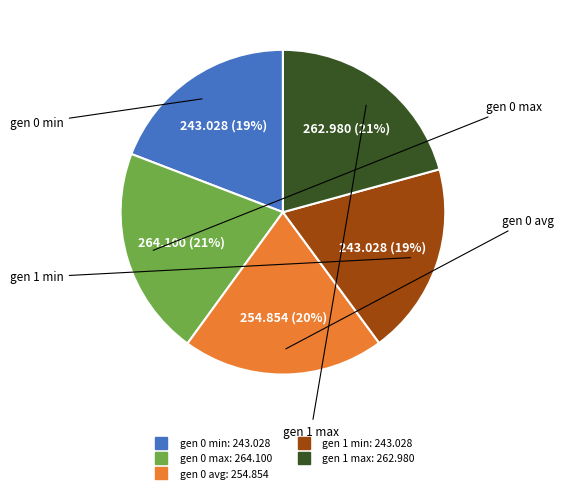

Does gen 1 min account for over 50% of the chart?

No